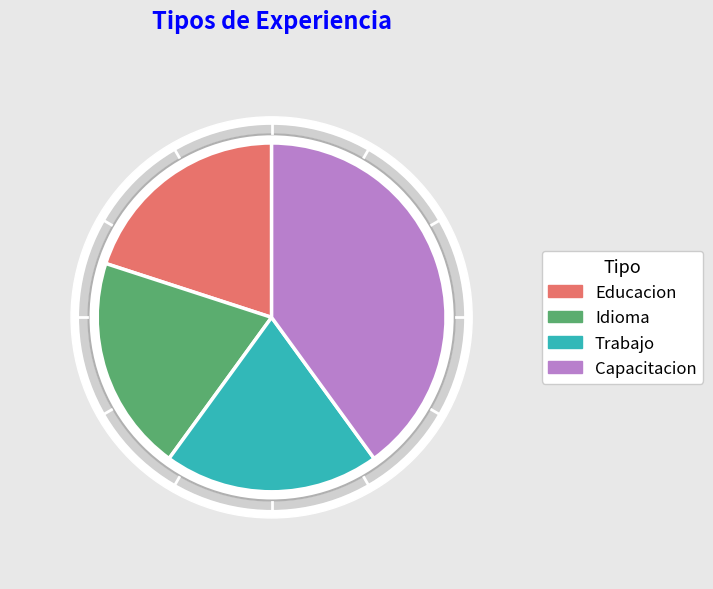

The Educacion slice represents 12% of the pie. True or false?

False